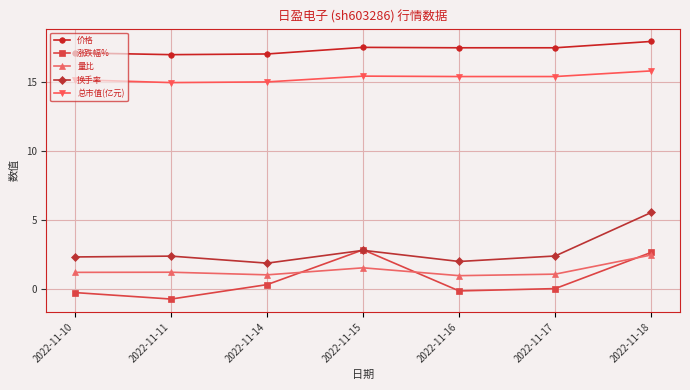

Between 2022-11-10 and 2022-11-15, which series saw the biggest shift?

涨跌幅%